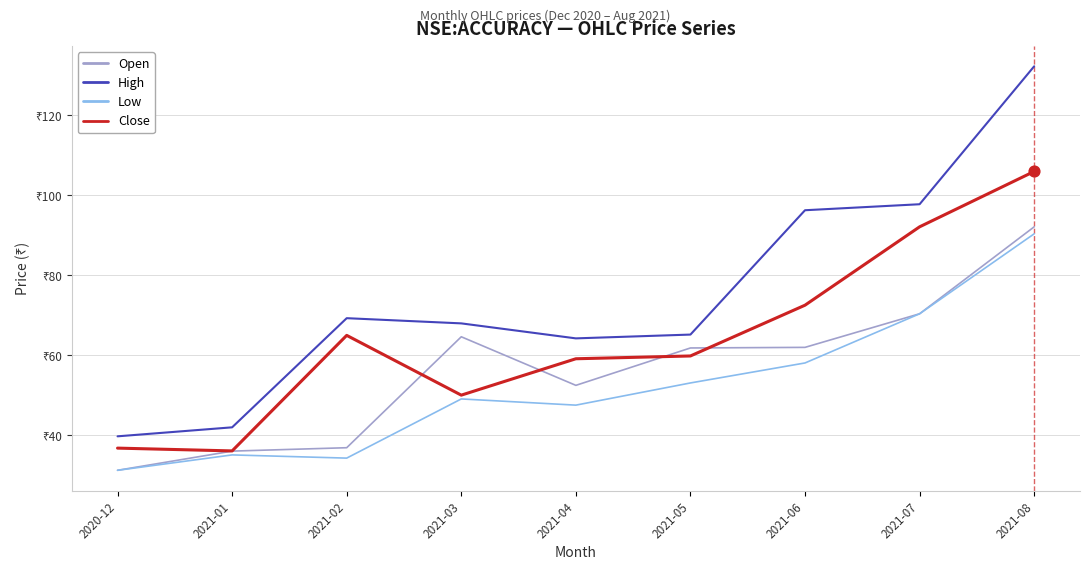

Which series has the largest total across all categories?

High